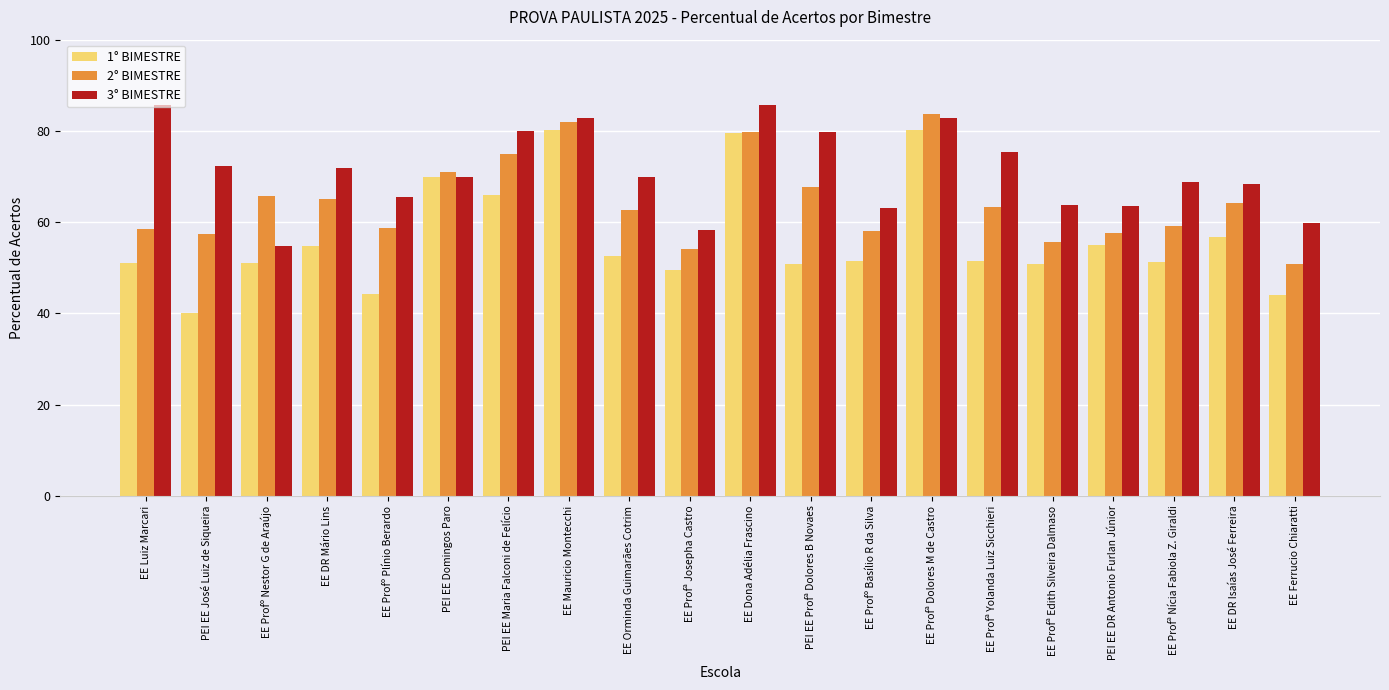

What is the difference between the maximum and second lowest values in the 2° BIMESTRE series?

29.6